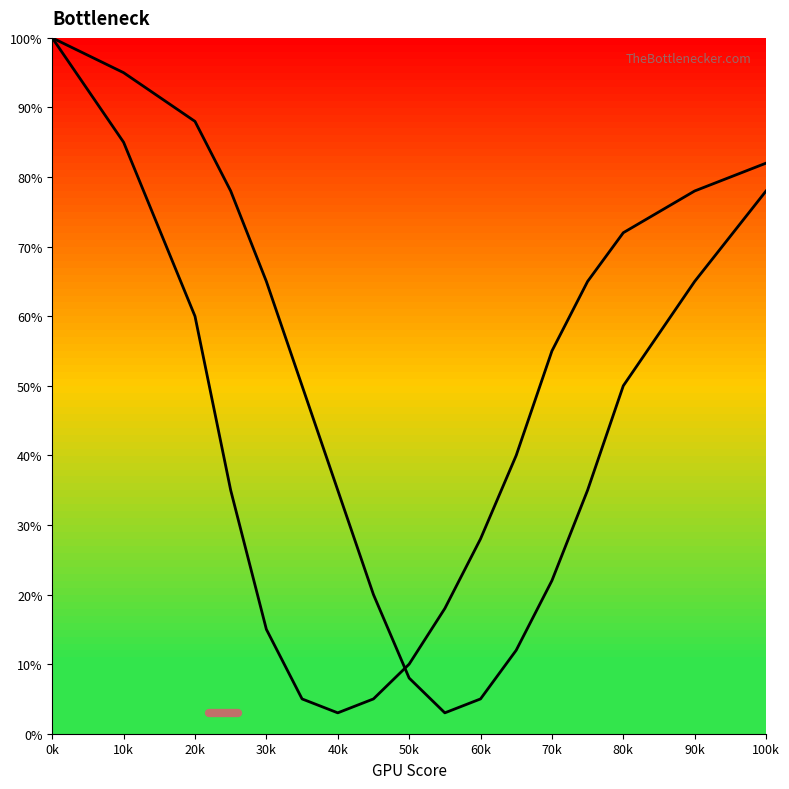

What is the difference between the maximum and second lowest values in the Left Curve series?

95